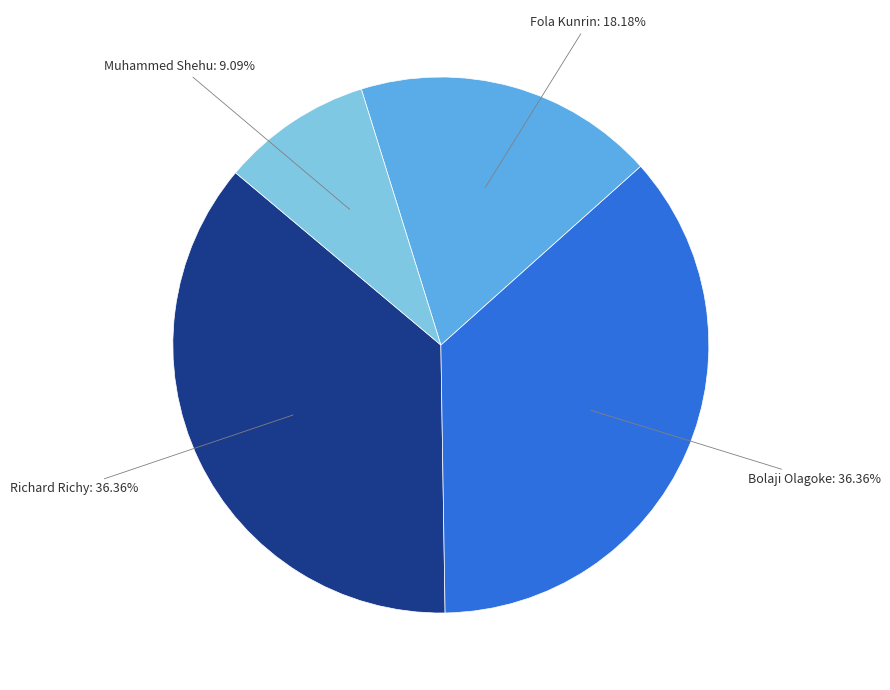

How many slices are in this pie chart?

4